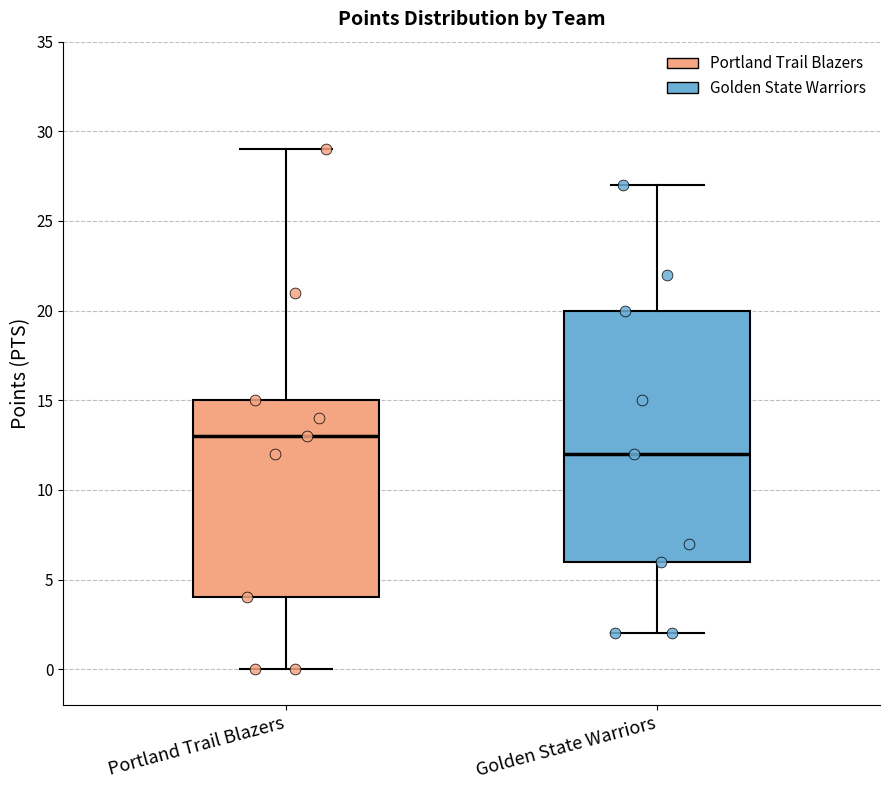

Which box is the tallest, from its lower edge to its upper edge?

Golden State Warriors